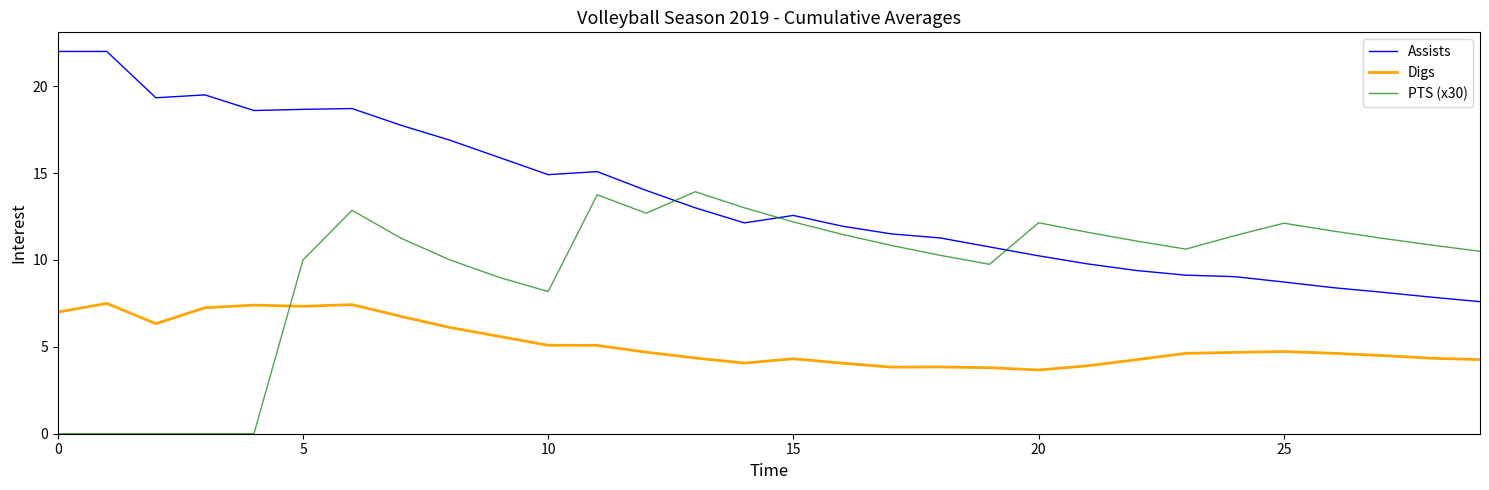

Which series has the largest total across all categories?

Assists